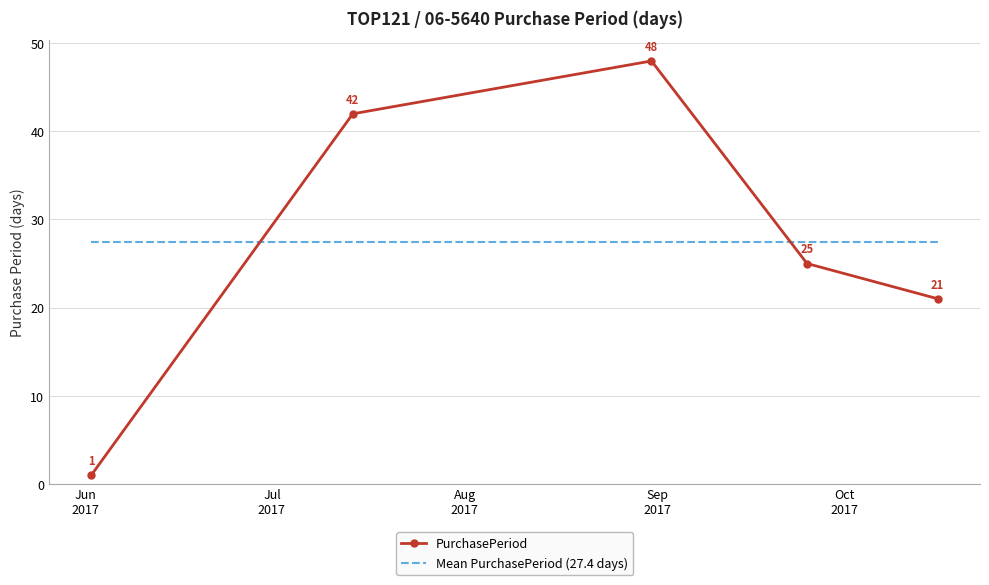

How many intersections are there between Mean PurchasePeriod (27.4 days) and PurchasePeriod?

2